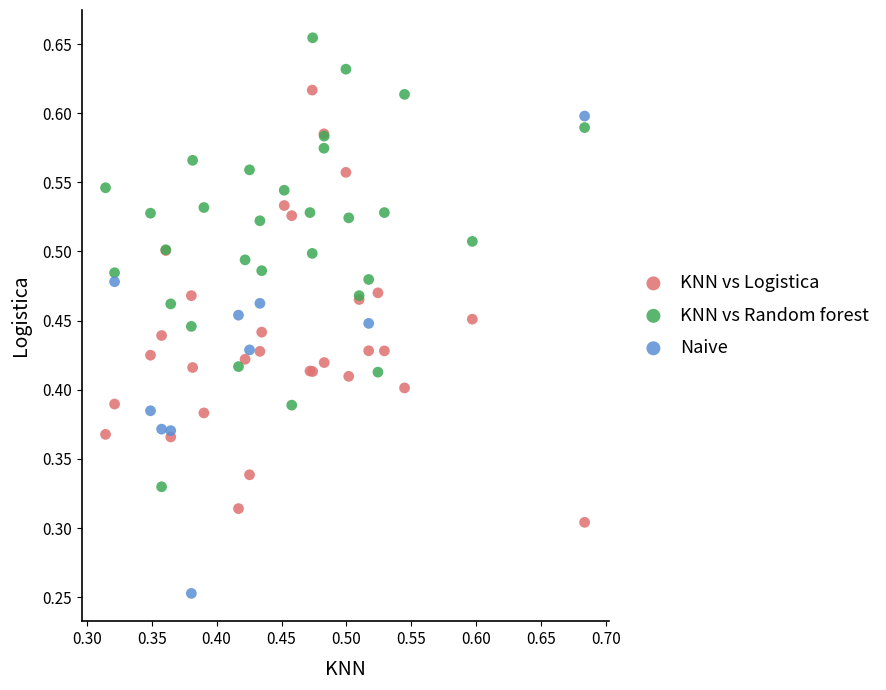

Which series contains the lowest Y value?

Naive